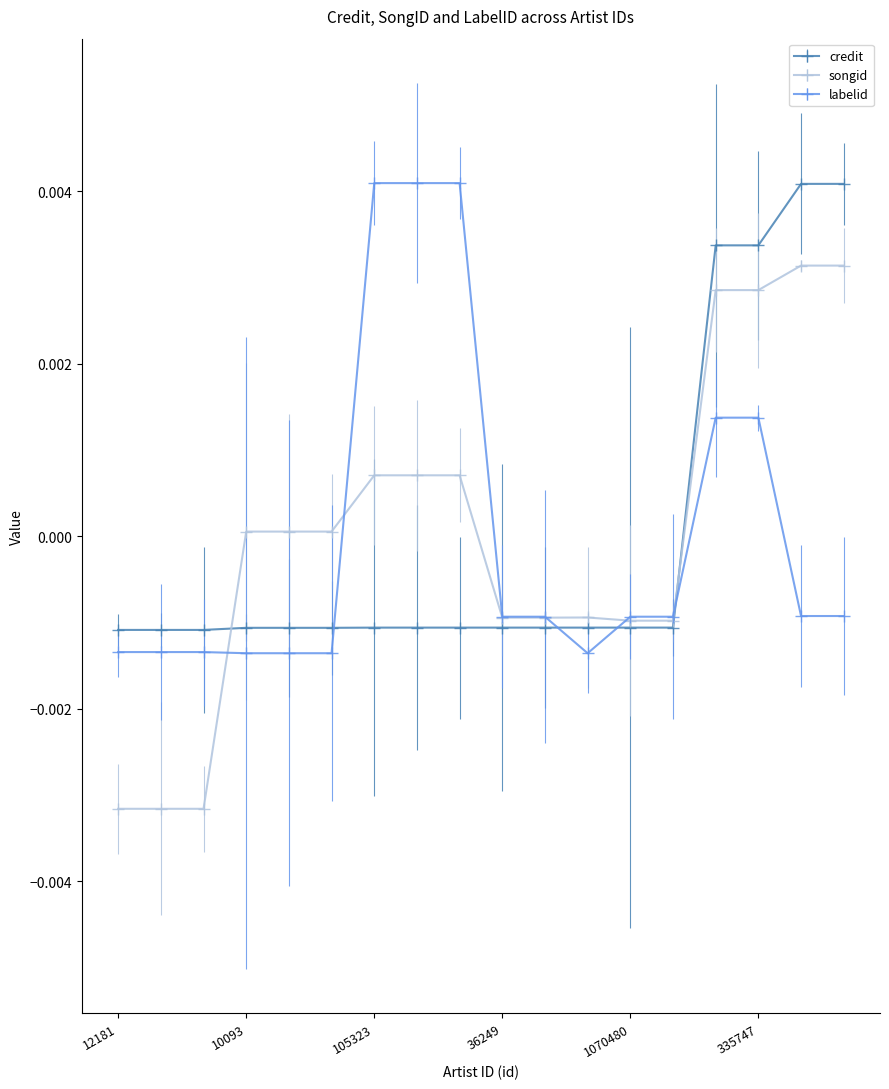

Does the chart display data point markers on the line(s)?

No